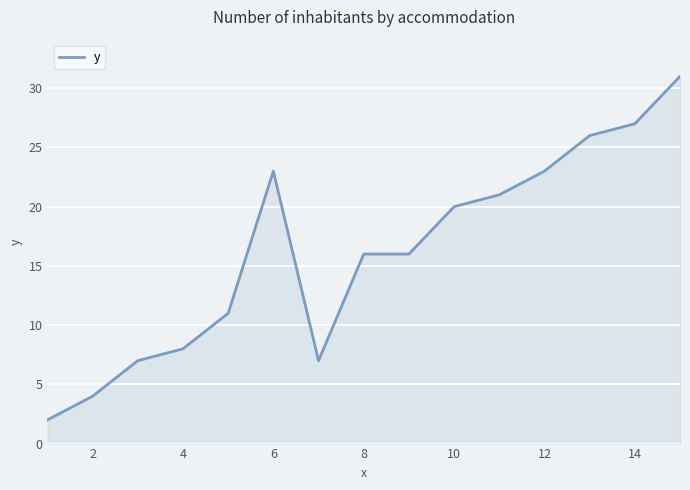

What is the difference between the maximum and minimum values?

29